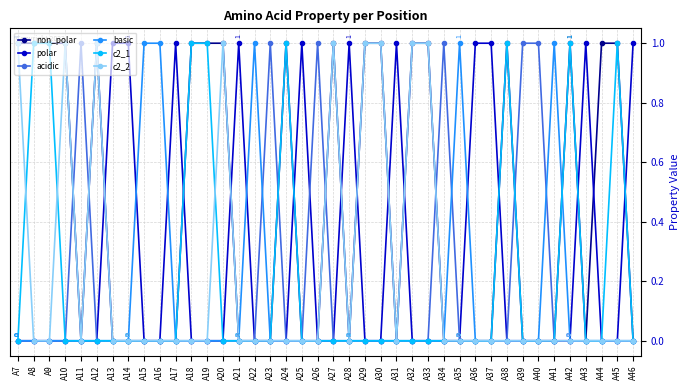

The acidic series shows 2 at A34. True or false?

False